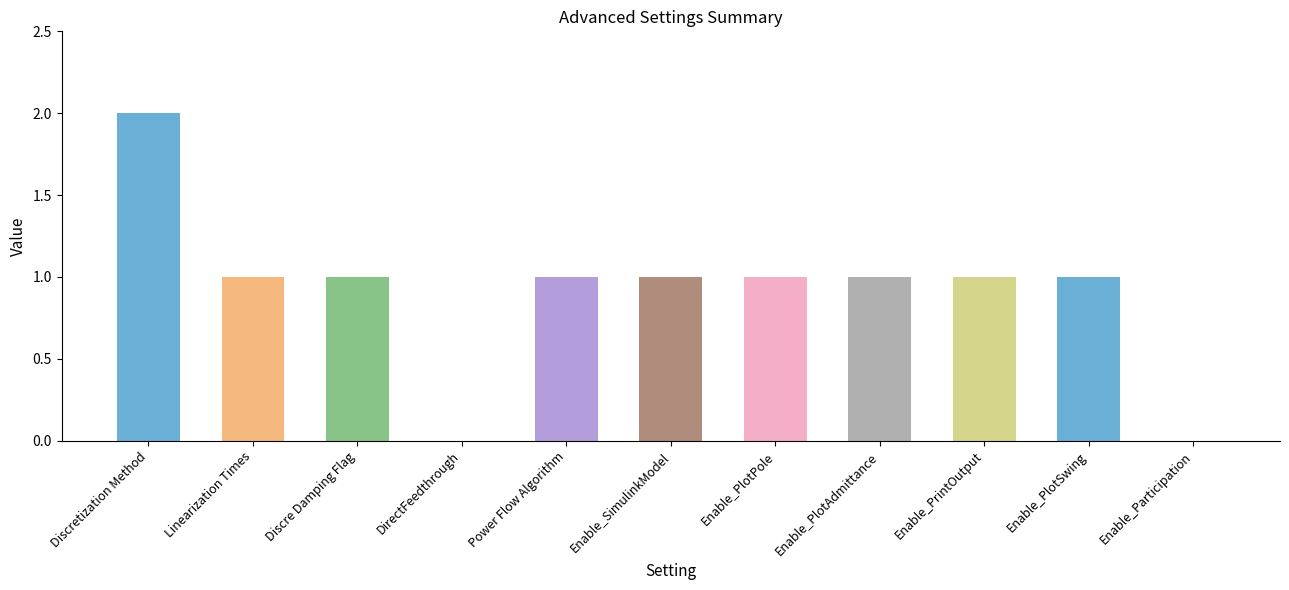

List the labels in order of value, largest first.

Discretization Method, Linearization Times, Discre Damping Flag, Power Flow Algorithm, Enable_SimulinkModel, Enable_PlotPole, Enable_PlotAdmittance, Enable_PrintOutput, Enable_PlotSwing, DirectFeedthrough, Enable_Participation